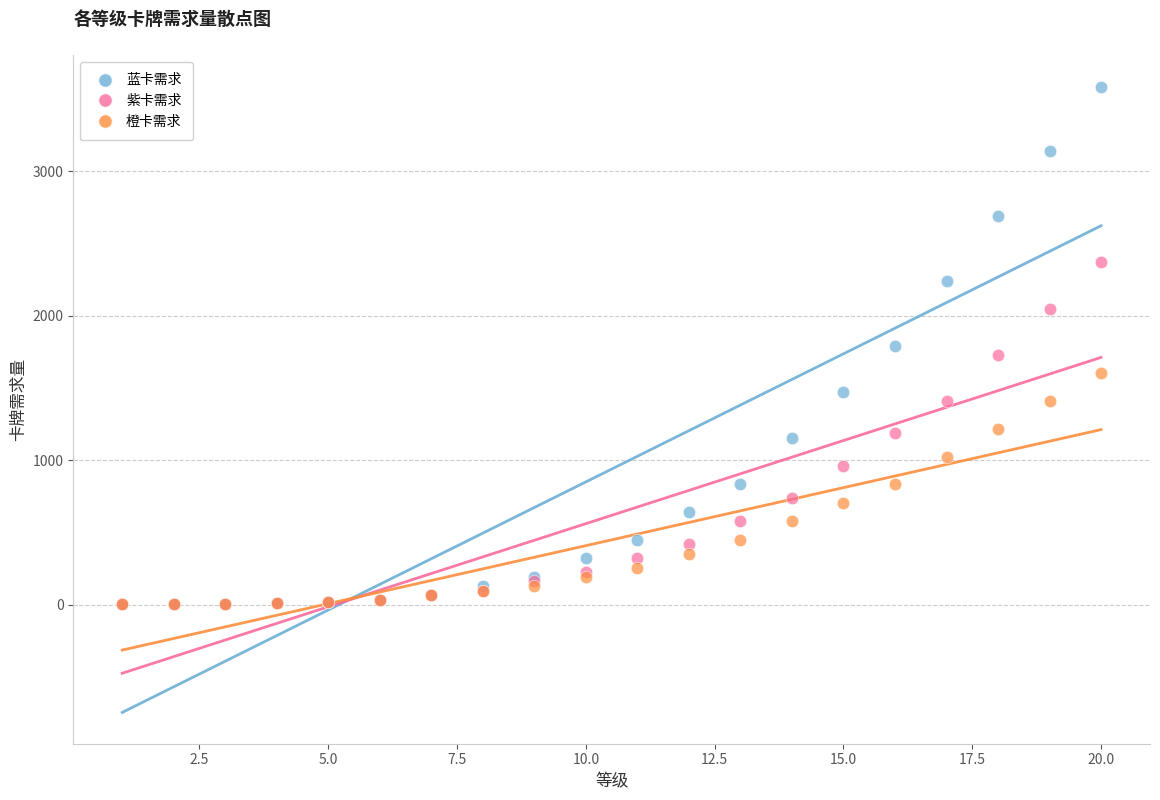

Which series contains the highest Y value?

蓝卡需求